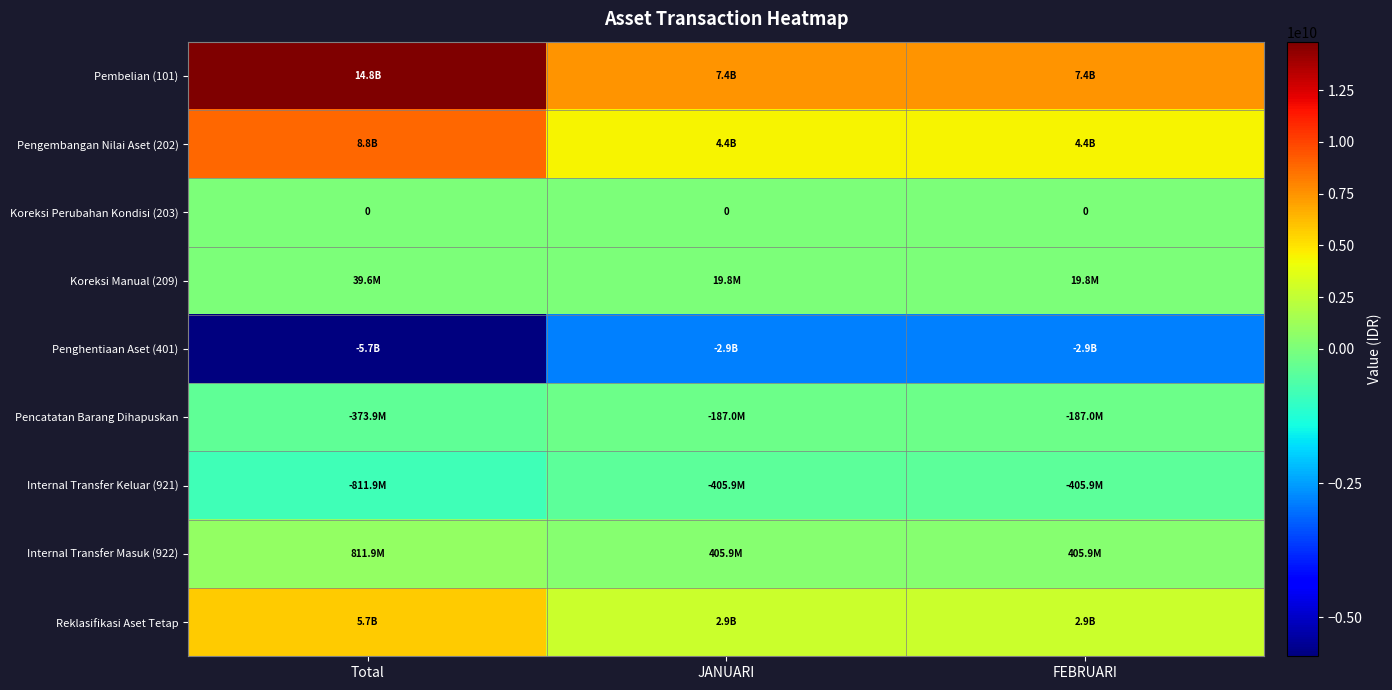

What is the difference between the highest and lowest values at Total?

20567381718